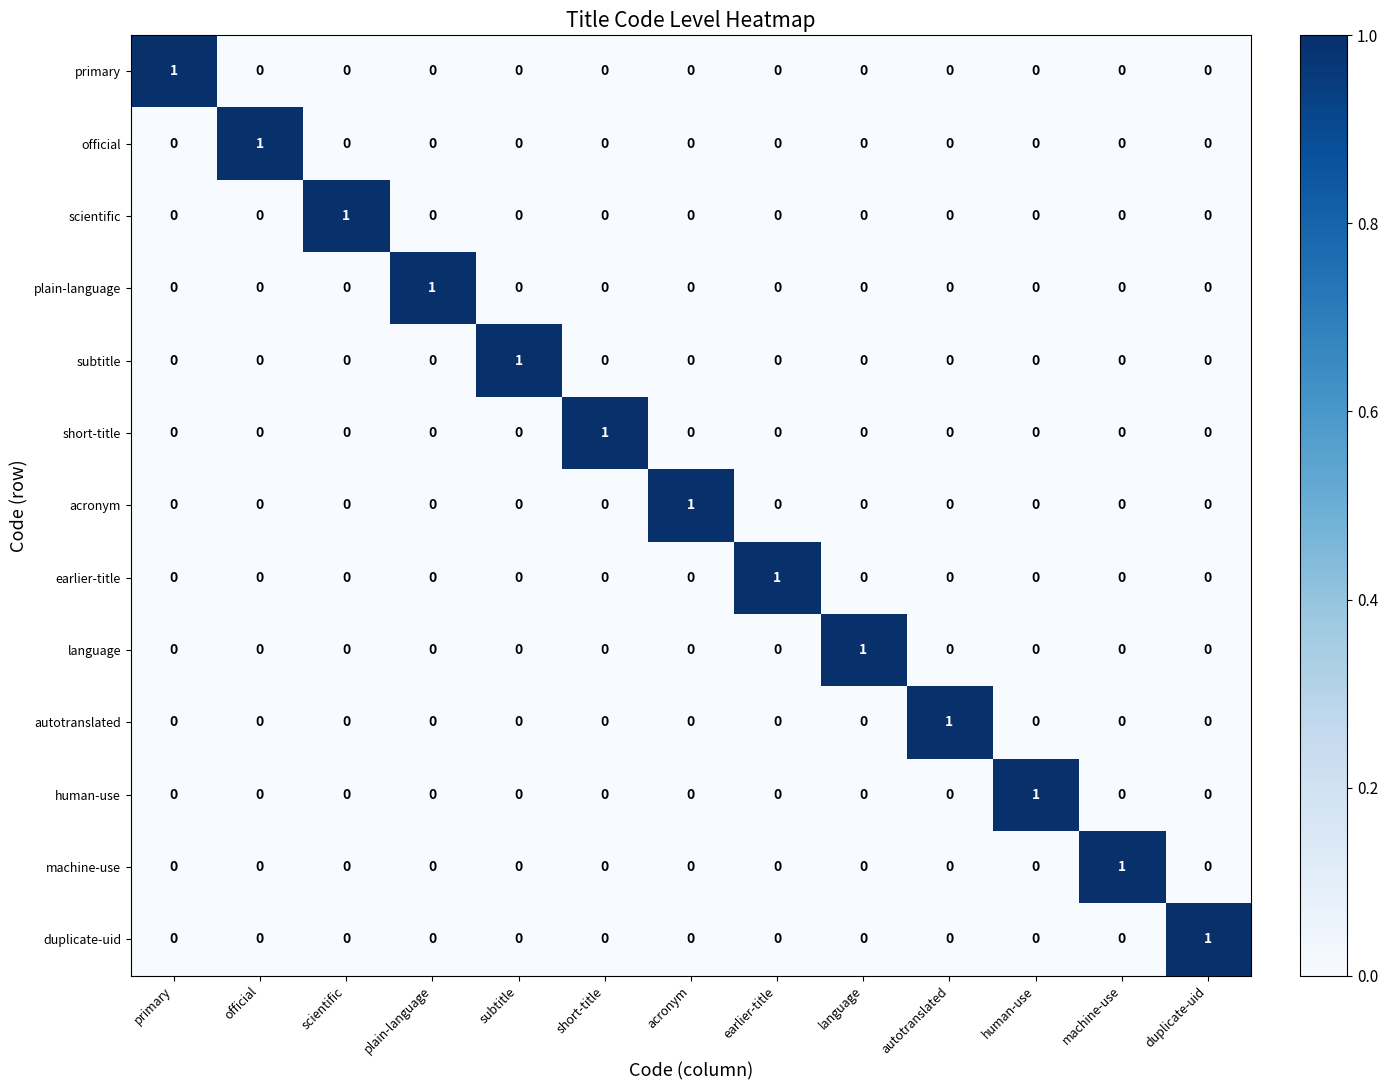

At how many categories does at least one series exceed 0?

13